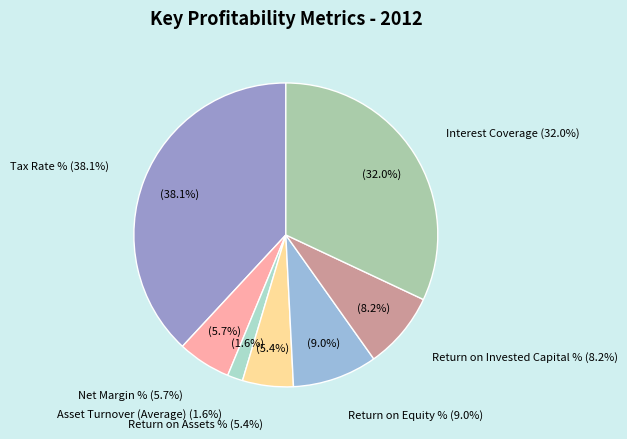

What is the largest slice in the pie chart?

Tax Rate %